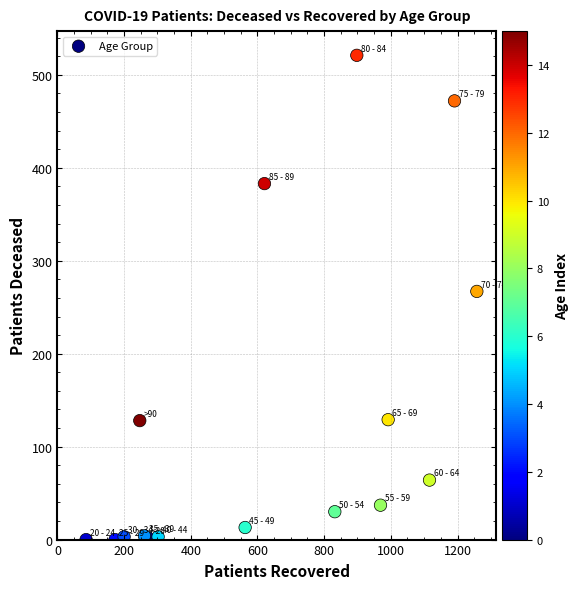

What Y value in the scatter plot is closest to 260?

267